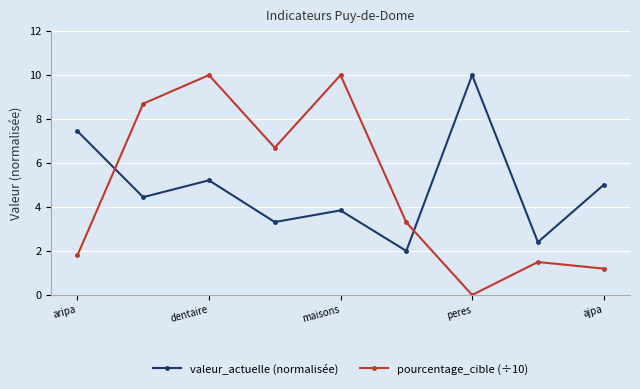

True or false: pourcentage_cible (÷10) and valeur_actuelle (normalisée) intersect in this chart.

True